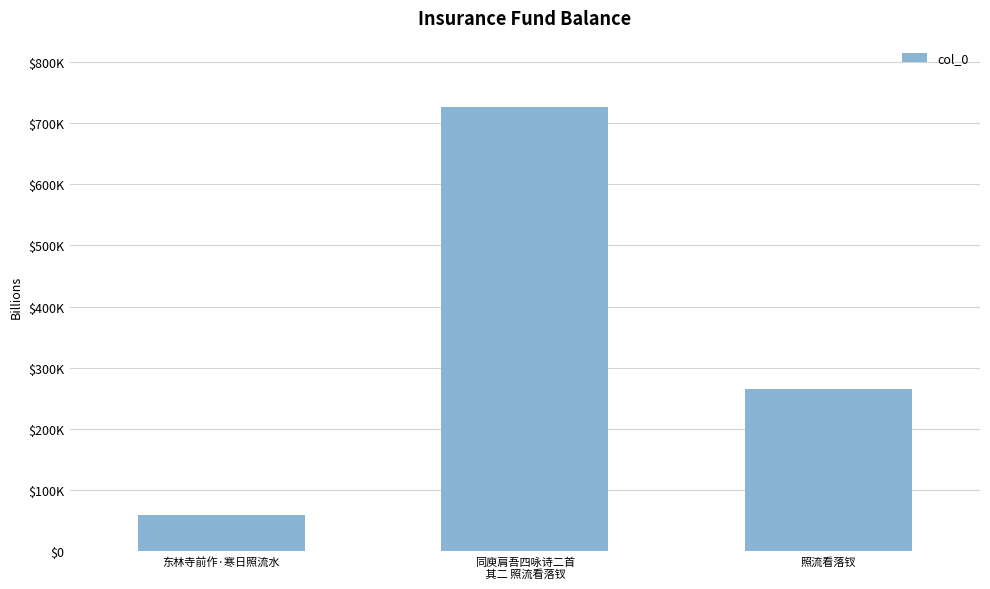

What is the minimum value shown in the chart?

58983